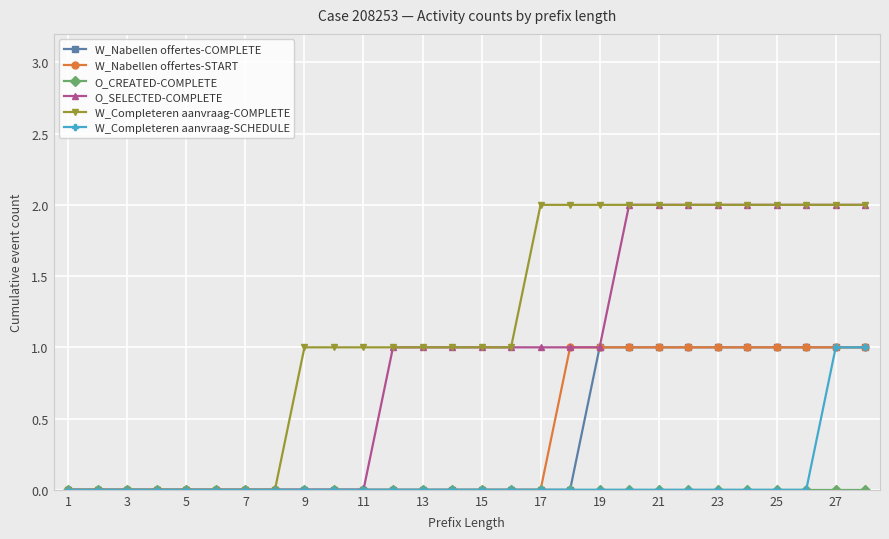

Which series has the largest total across all categories?

W_Completeren aanvraag-COMPLETE